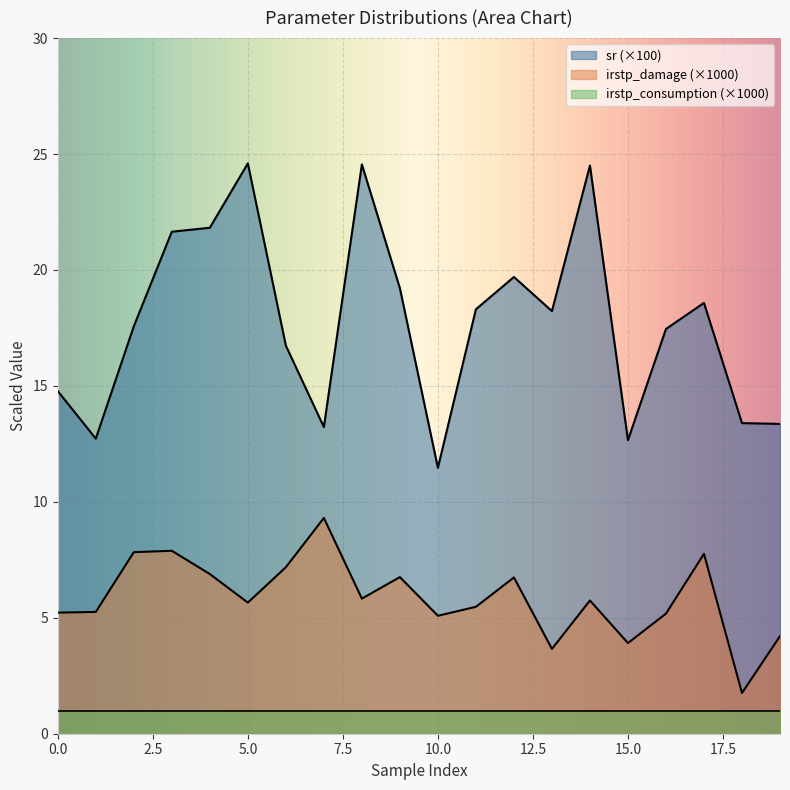

Is the value of sr at 6 greater than the value of irstp_damage at 9?

Yes